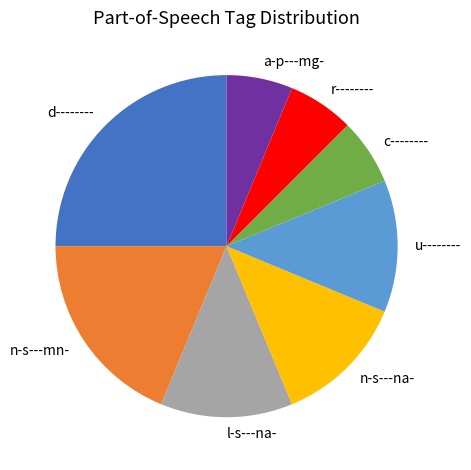

Does l-s---na- account for over 50% of the chart?

No